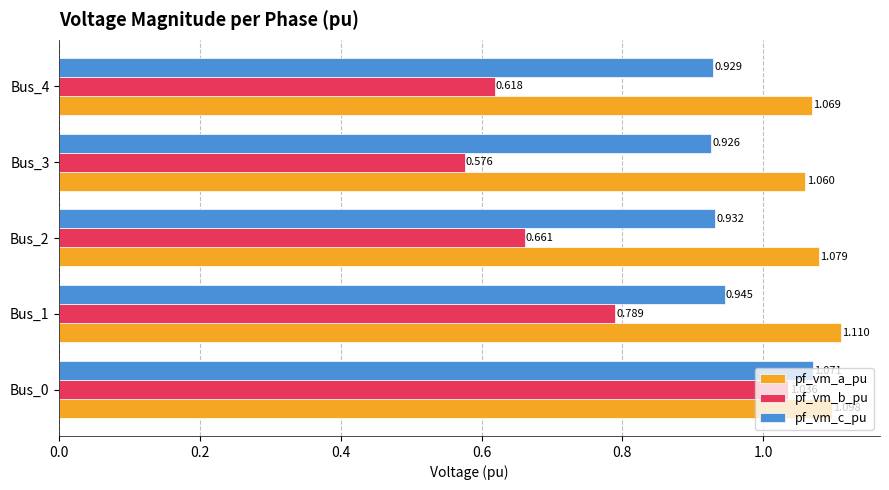

Which series has the widest spread of values?

pf_vm_b_pu